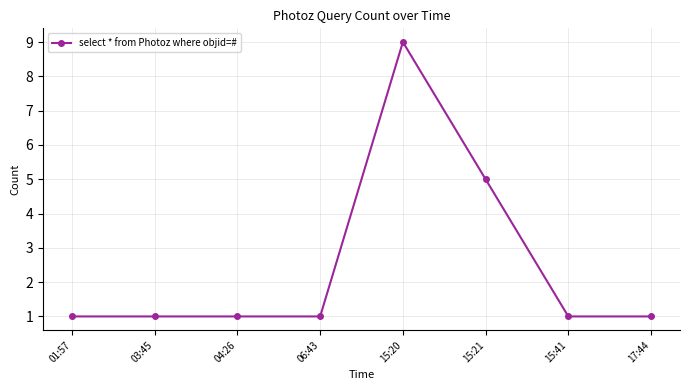

Count the values in the range 1 to 5.

7